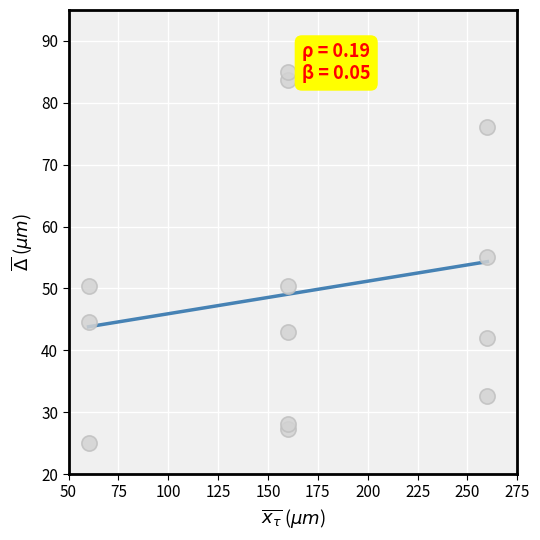

What is the range of X values (max minus min)?

200.0